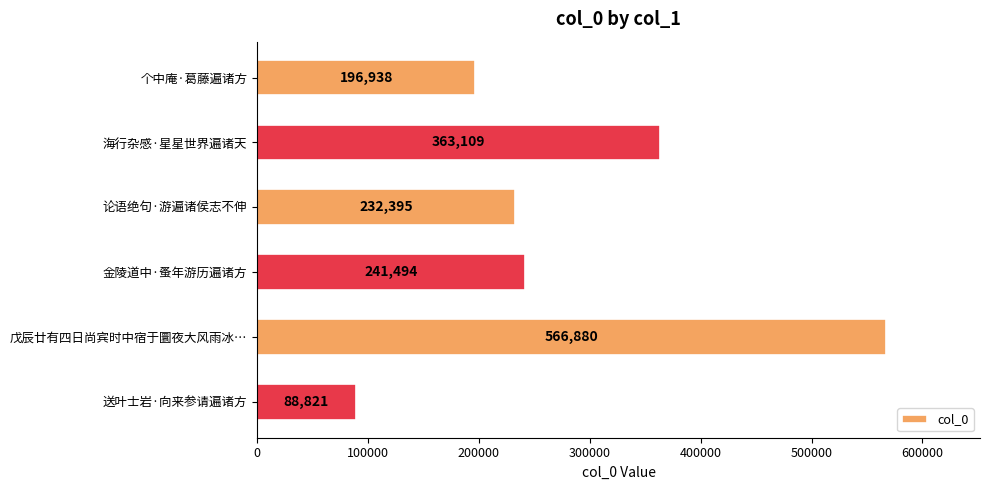

What is the ratio of the value at 海行杂感·星星世界遍诸天 to the value at 个中庵·葛藤遍诸方?

1.8